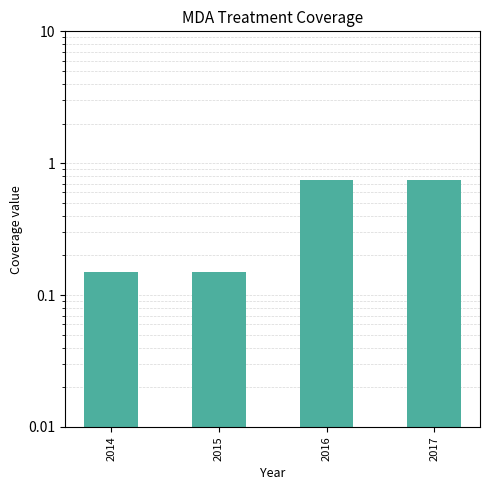

Where is the data nearest to the value 0?

2014